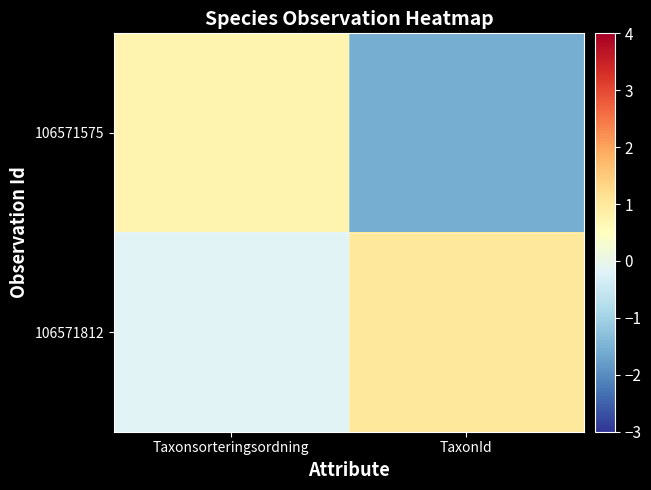

Reading left to right, what are all the values shown in this chart?

106571575: Taxonsorteringsordning=0.7	TaxonId=-1.6
106571812: Taxonsorteringsordning=-0.2	TaxonId=1.0